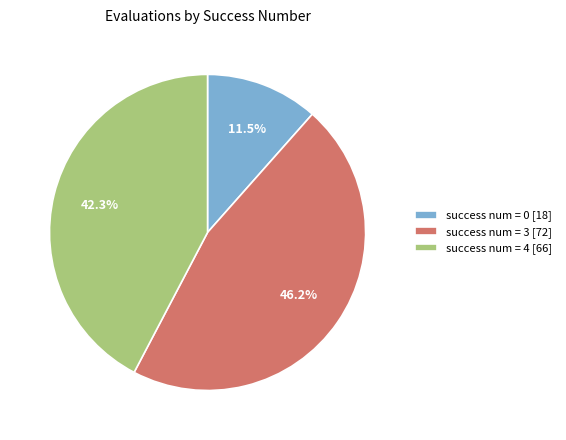

Approximately how many times larger is the value at success num = 3 [72] compared to success num = 0 [18]?

4.0